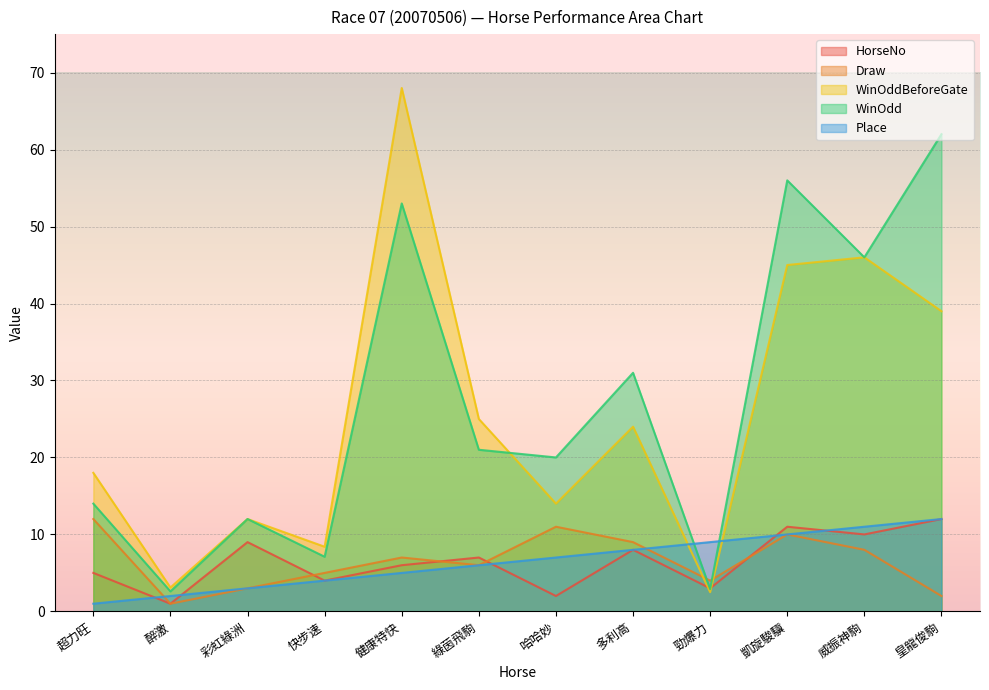

In WinOddBeforeGate, how many points are higher than both neighbors (excluding endpoints)?

4